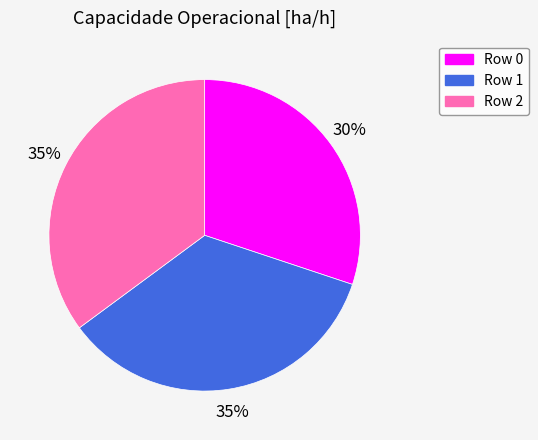

To the nearest percent, what is the difference between the largest and smallest slice percentages?

5%